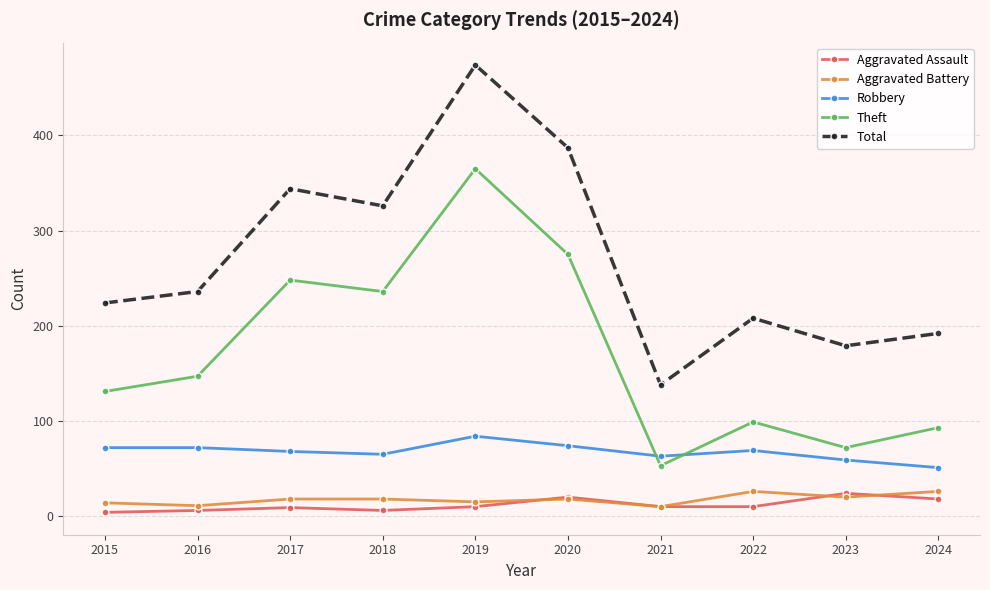

What is the maximum value for Aggravated Battery?

26